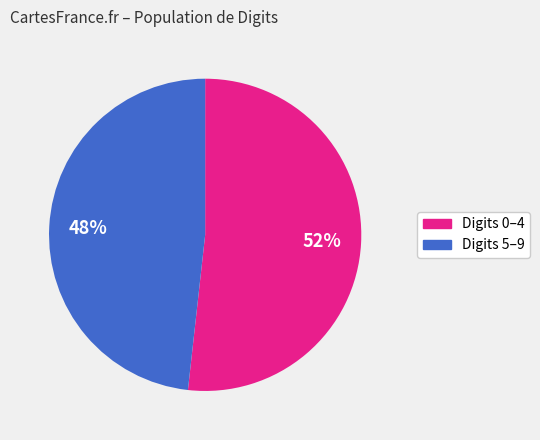

To the nearest percent, what is the average slice percentage?

50%